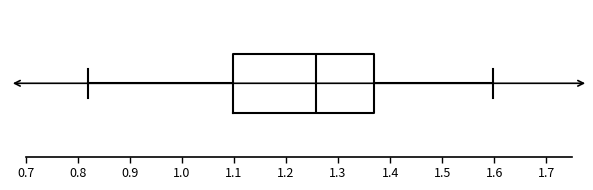

Transcribe this box plot: give where the median line is, the range the box spans, and where the two whiskers end, as read against the x-axis. The values are not printed on the chart, so give them approximately, as read against the axis.

median 1.26, box 1.10 to 1.37, whiskers 0.82 to 1.60